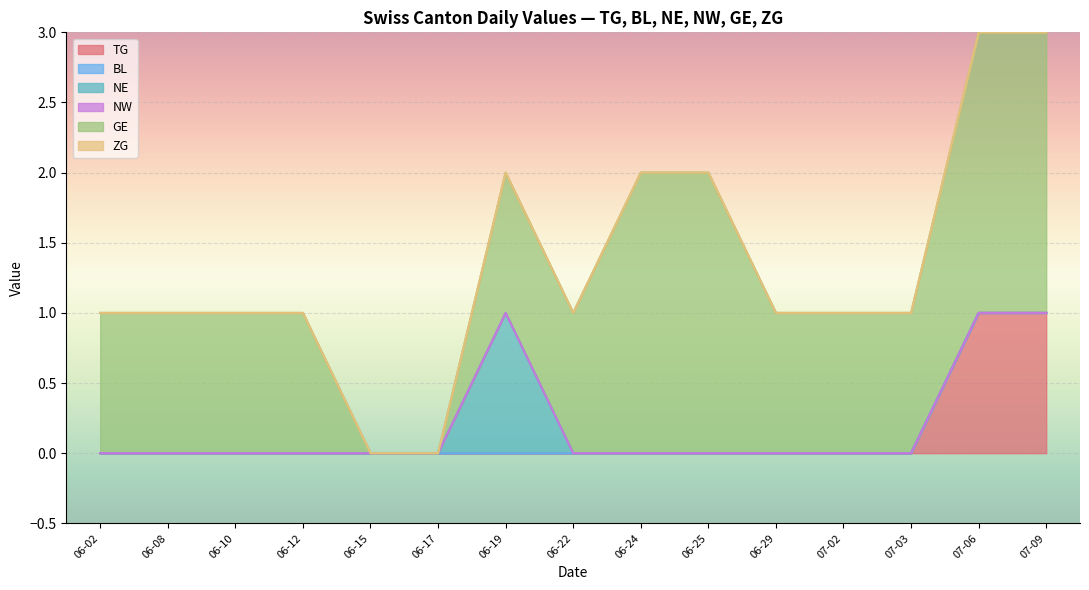

How many lines are shown in the chart?

6